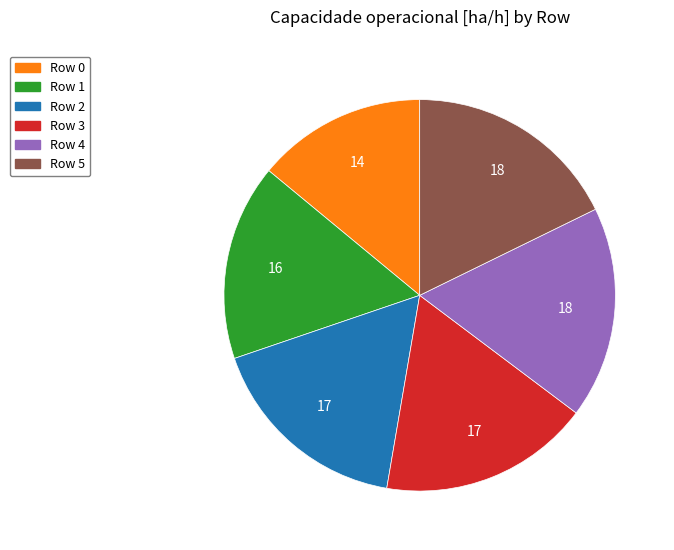

Count the number of slices in the pie.

6